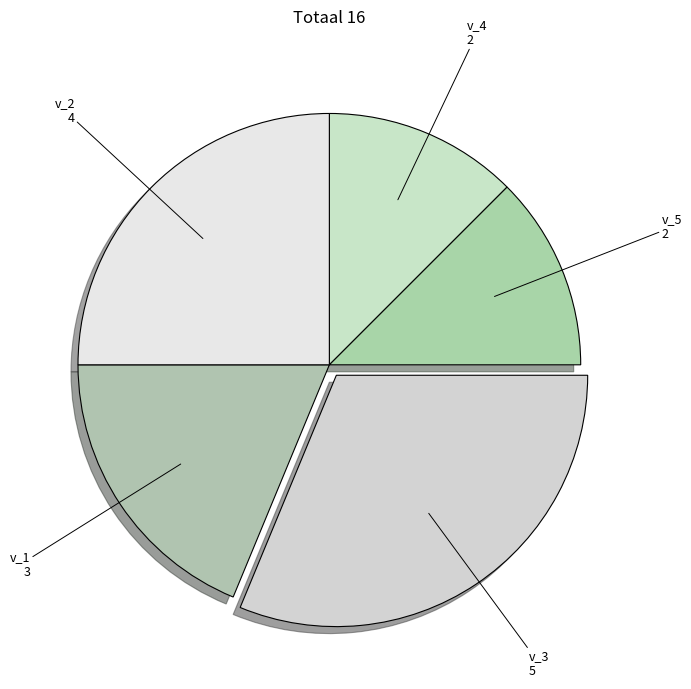

Is there a majority slice in this chart?

No